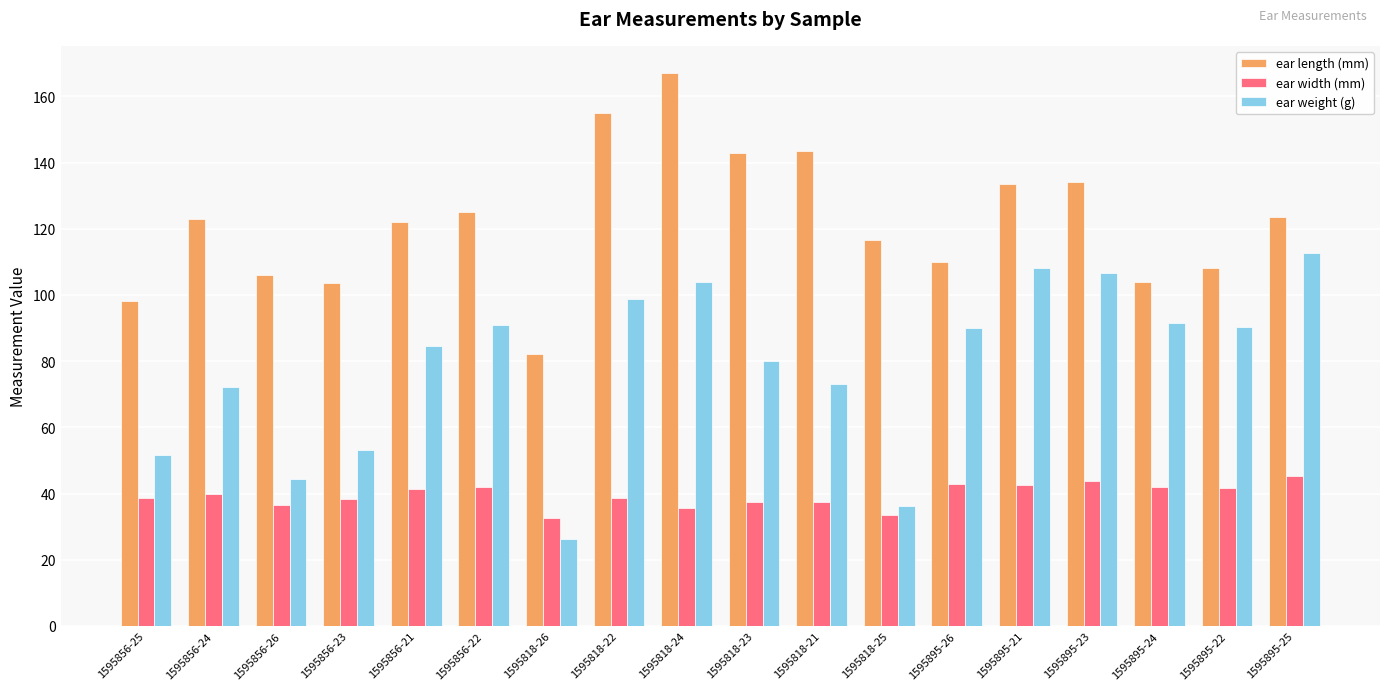

At how many categories does at least one series exceed 95?

17